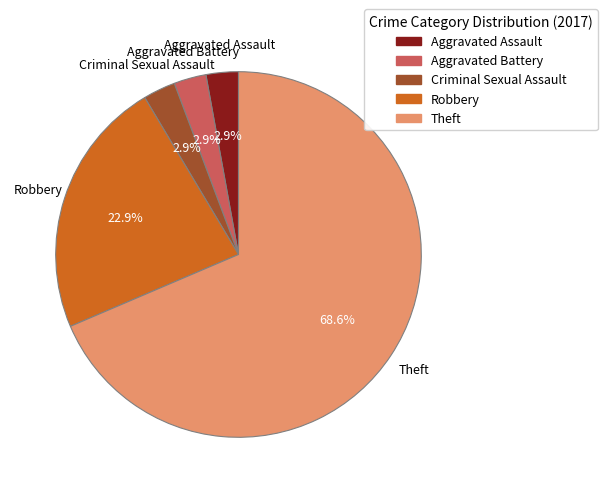

What is the ratio of the value at Aggravated Battery to the value at Criminal Sexual Assault?

1.0